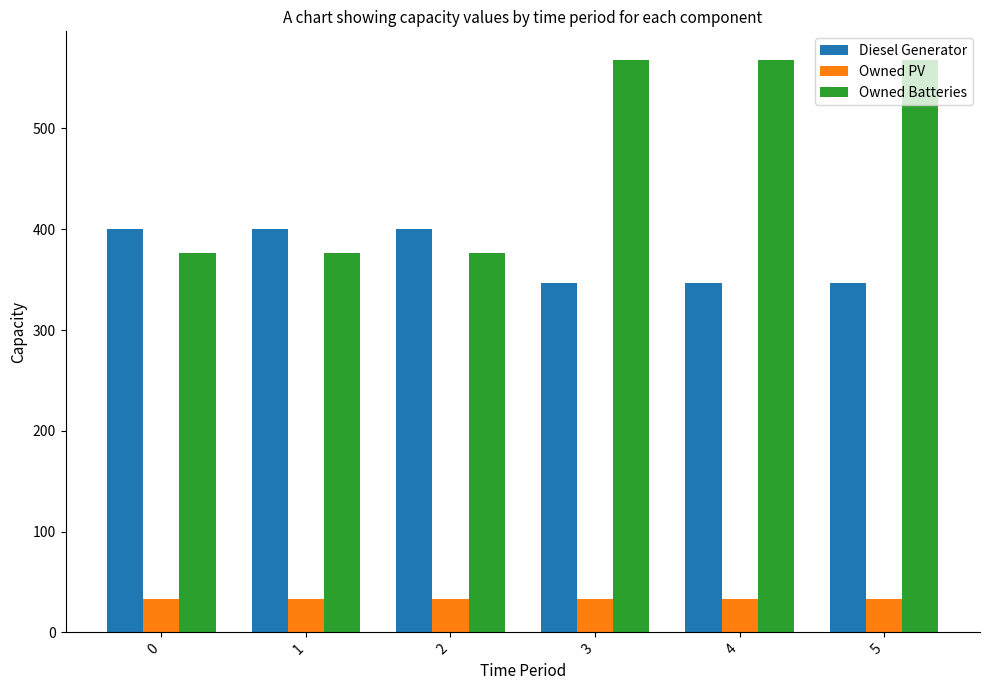

What is the value of the Diesel Generator bar at the 6th from the left?

347